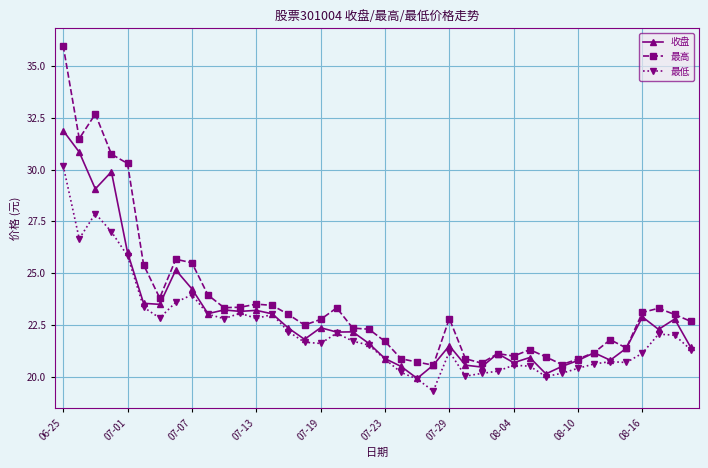

Rank the series by their maximum value, from lowest to highest.

最低, 收盘, 最高